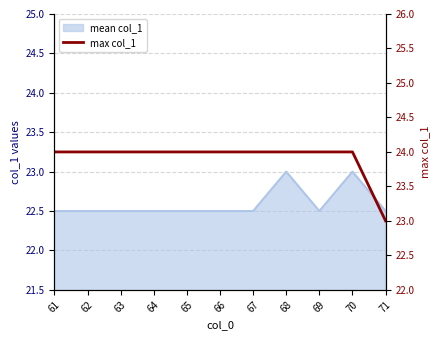

Which has a higher value, 65 or 62?

65